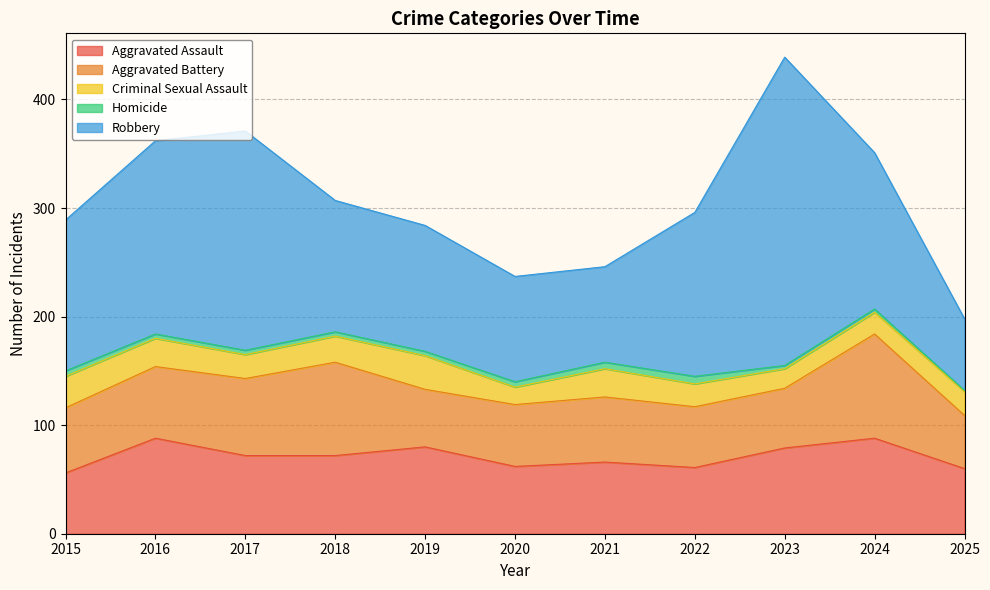

In Aggravated Assault, how many points are lower than both neighbors (excluding endpoints)?

2